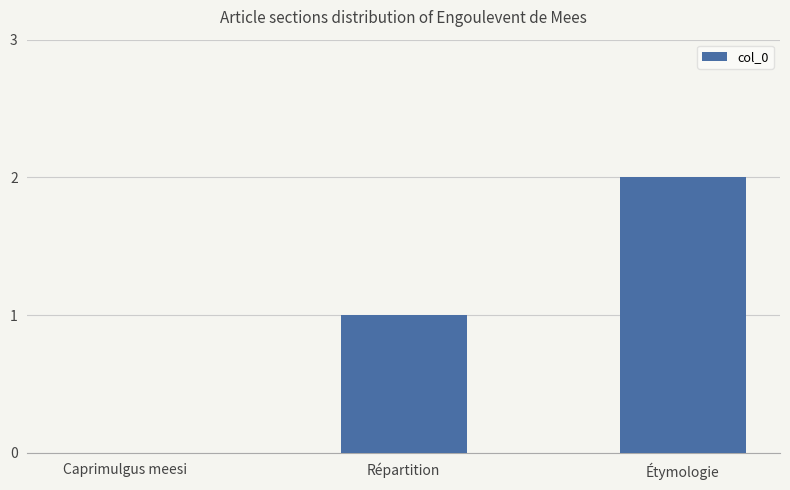

What is the average value?

1